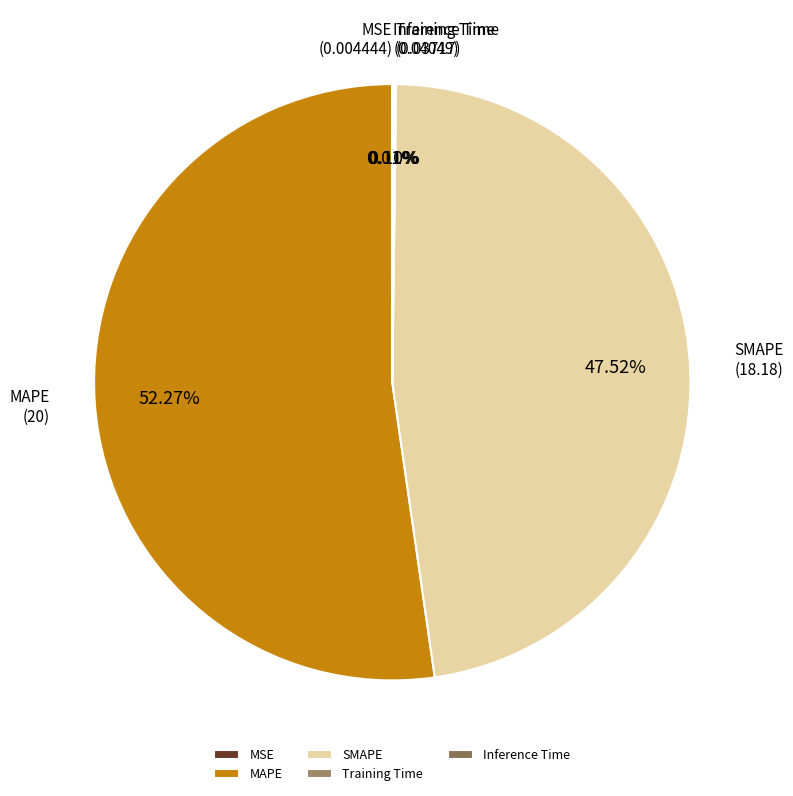

Which slice is the largest?

MAPE